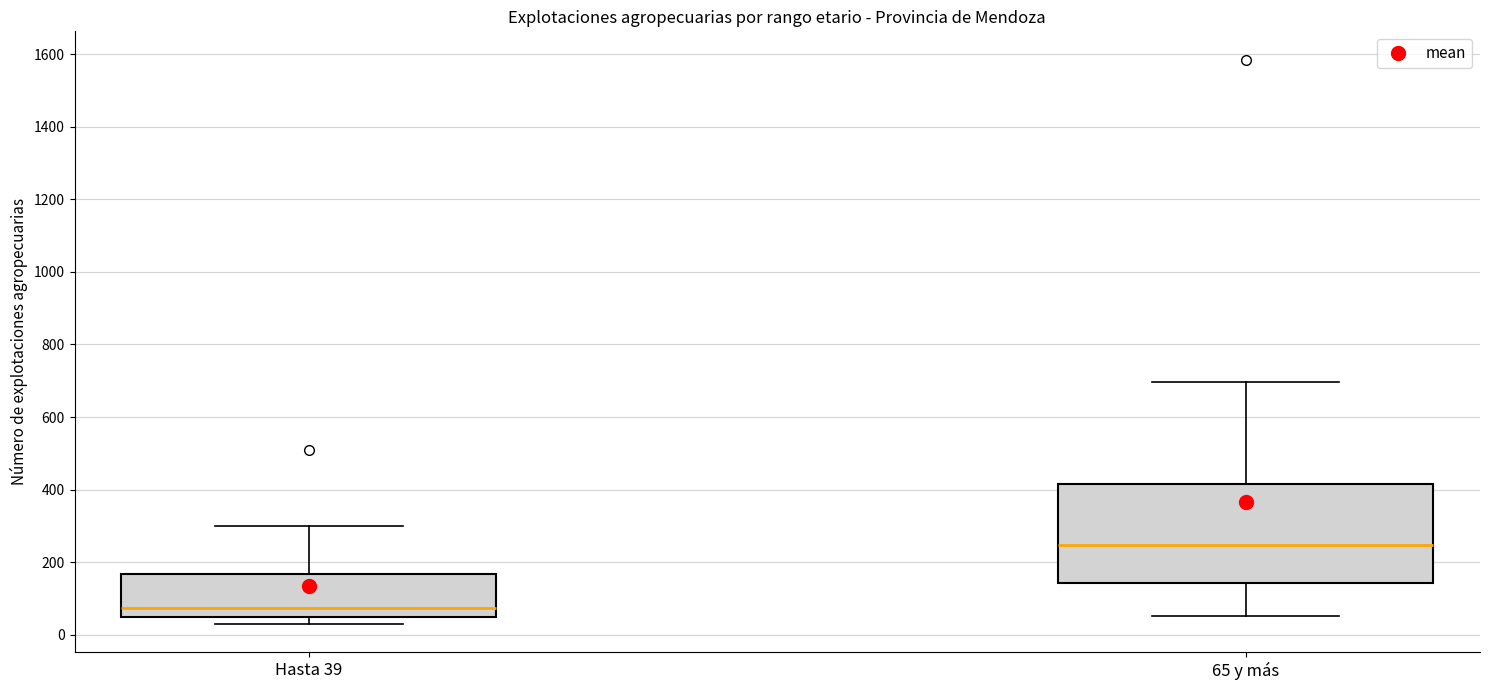

Reading left to right, transcribe this box plot: for each box, give where its median line is, the range the box spans, and where its two whiskers end, as read against the y-axis. The values are not printed on the chart, so give them approximately, as read against the axis.

Hasta 39: median 80, box 40 to 160, whiskers 40 (just below the box's lower edge) to 300
65 y más: median 240, box 140 to 420, whiskers 60 to 700